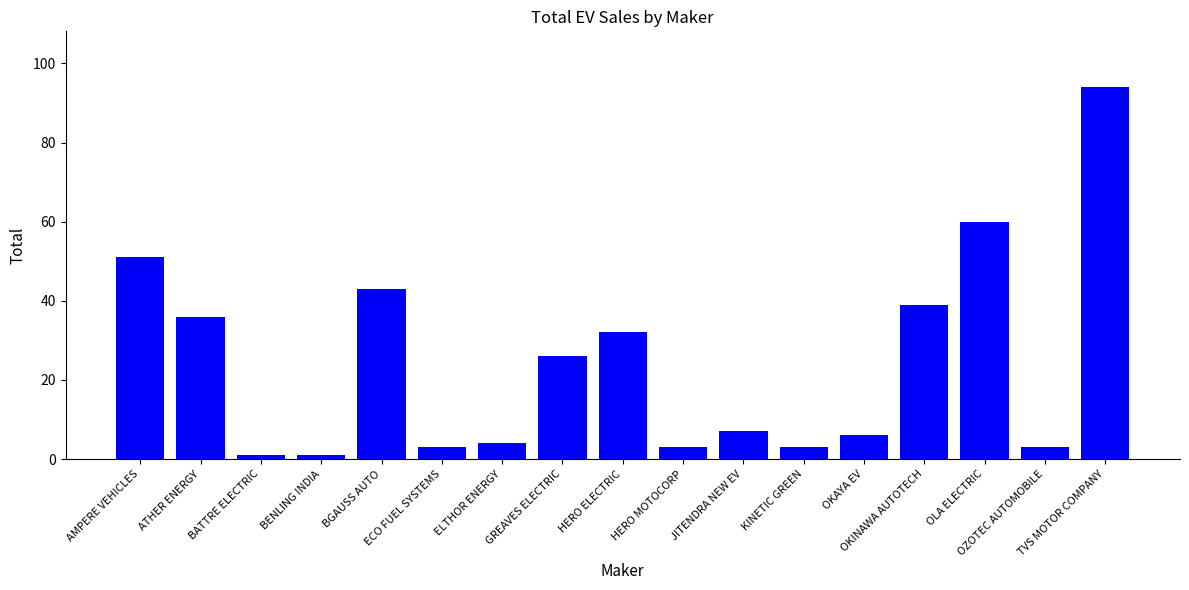

What is the value of the 14th bar from the left?

39